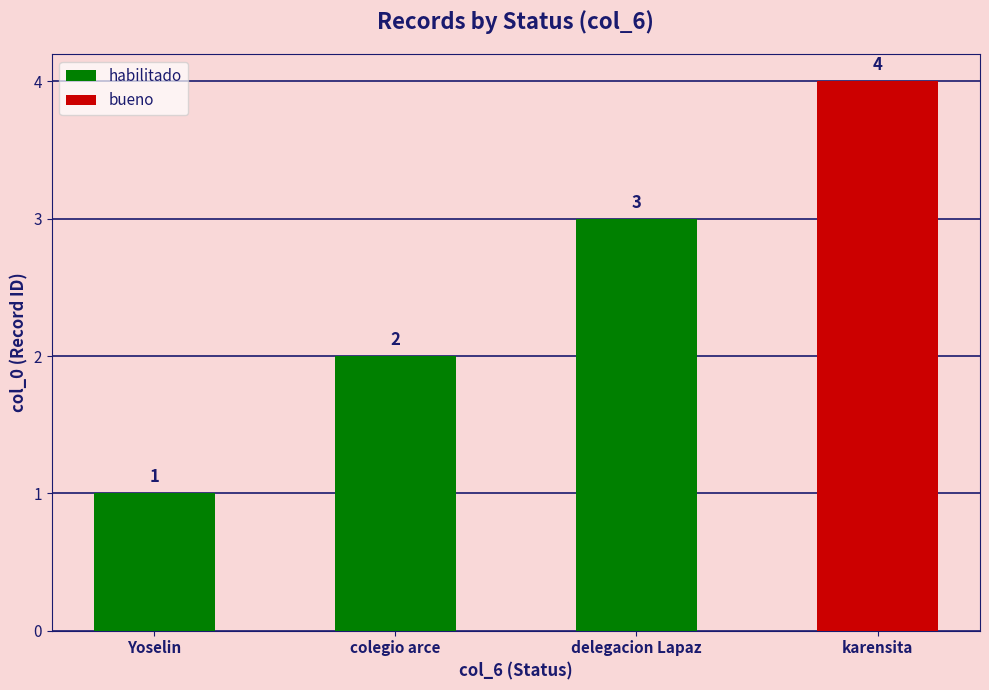

What is the label of the 3rd bar from the right?

Yoselin